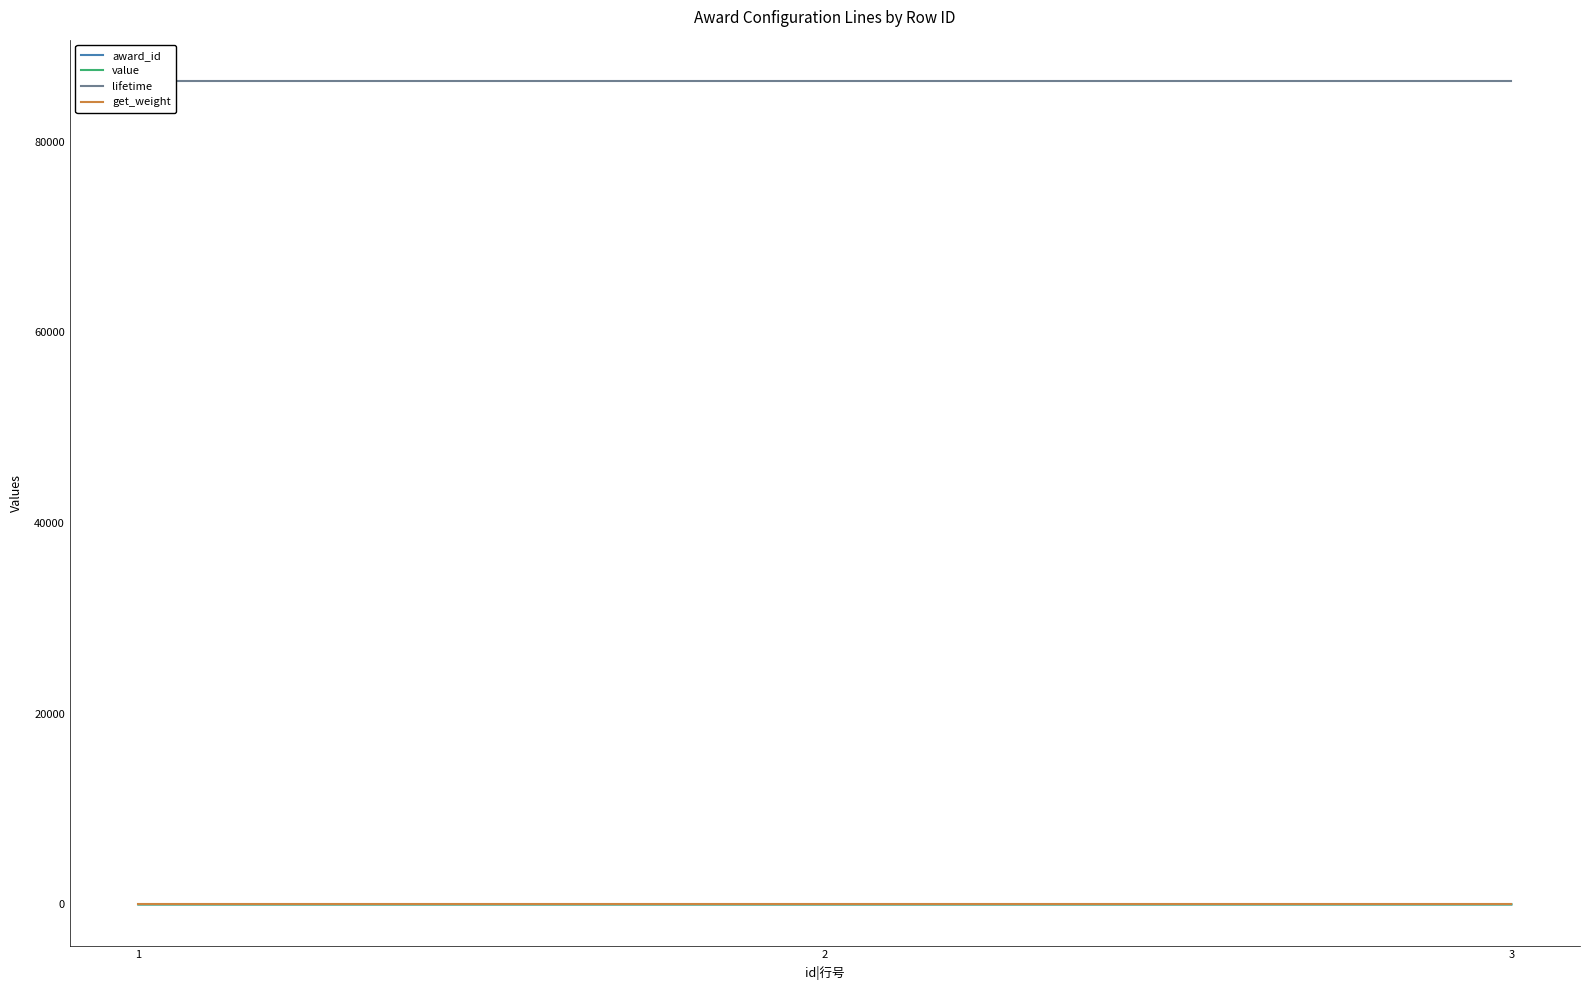

Where is get_weight nearest to the value 1?

1